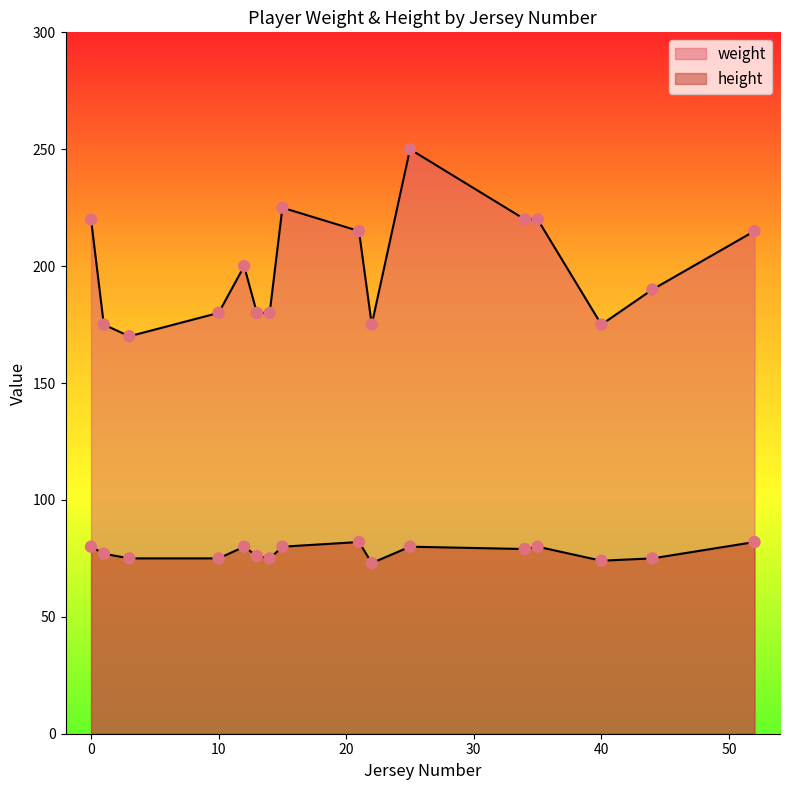

Which series reaches the minimum Y coordinate?

height